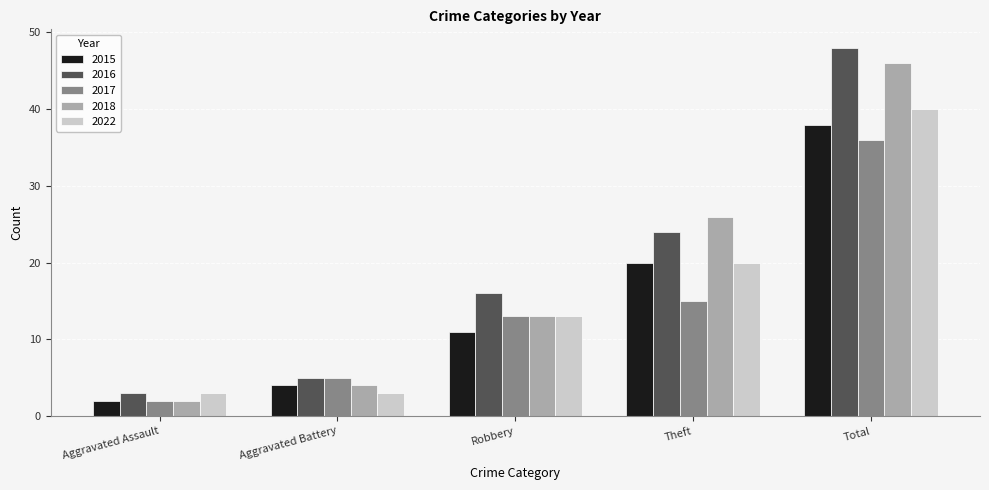

Rank the series by their average value, from lowest to highest.

2017, 2015, 2022, 2018, 2016